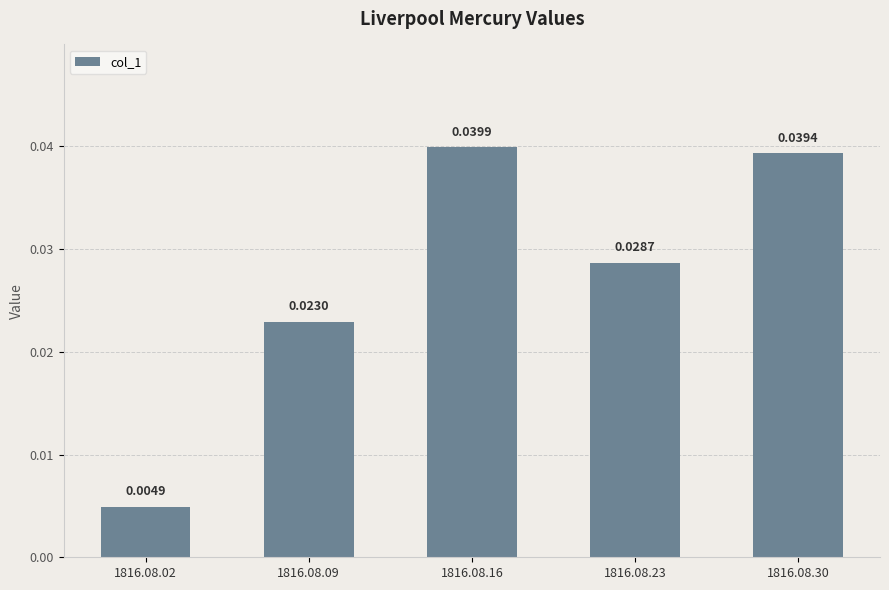

Rank the categories by value from highest to lowest.

1816.08.16, 1816.08.30, 1816.08.23, 1816.08.09, 1816.08.02